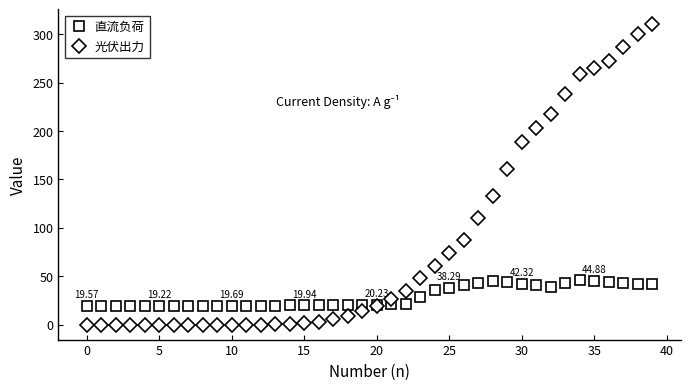

Which series has the largest total across all categories?

光伏出力